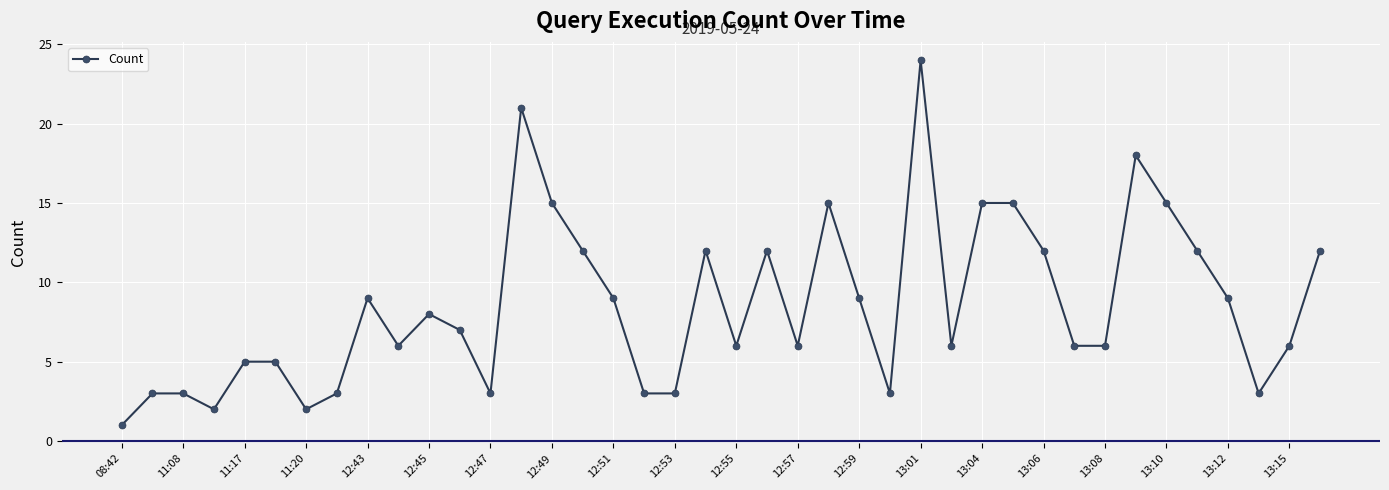

What is the average value?

9